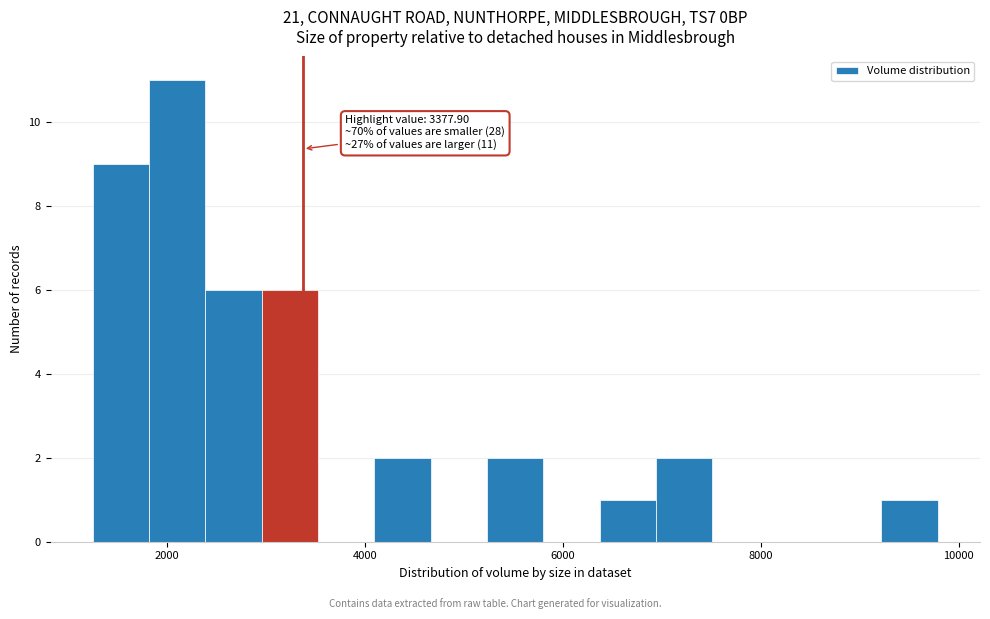

Around what value on the x-axis is the tallest bar? Give the approximate position of its centre, as read against the axis.

2200